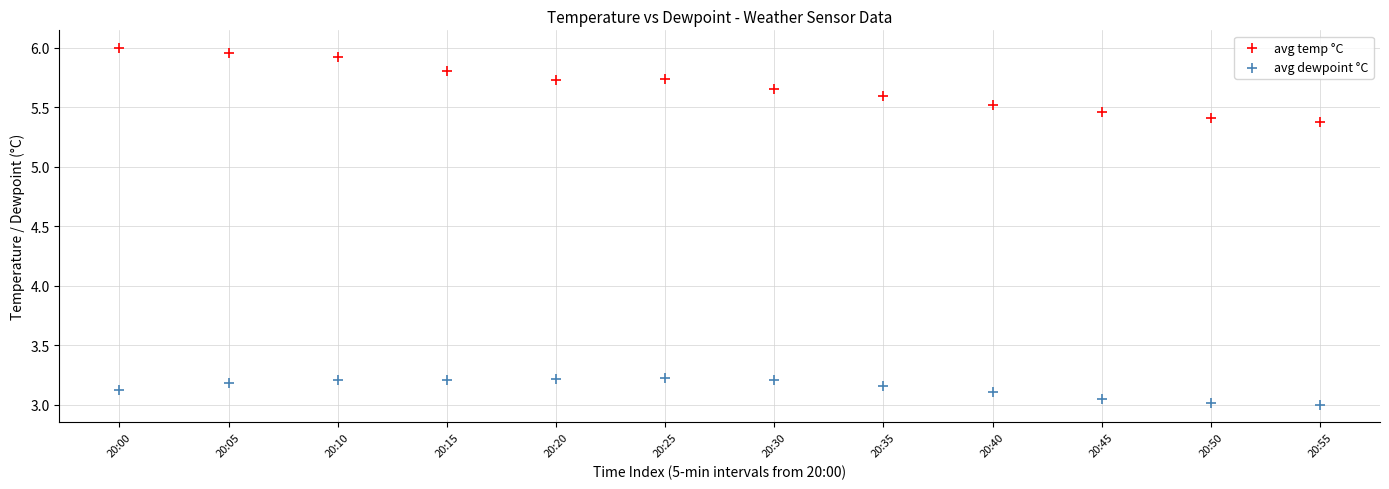

What are all the series names shown in the legend?

avg temp °C, avg dewpoint °C